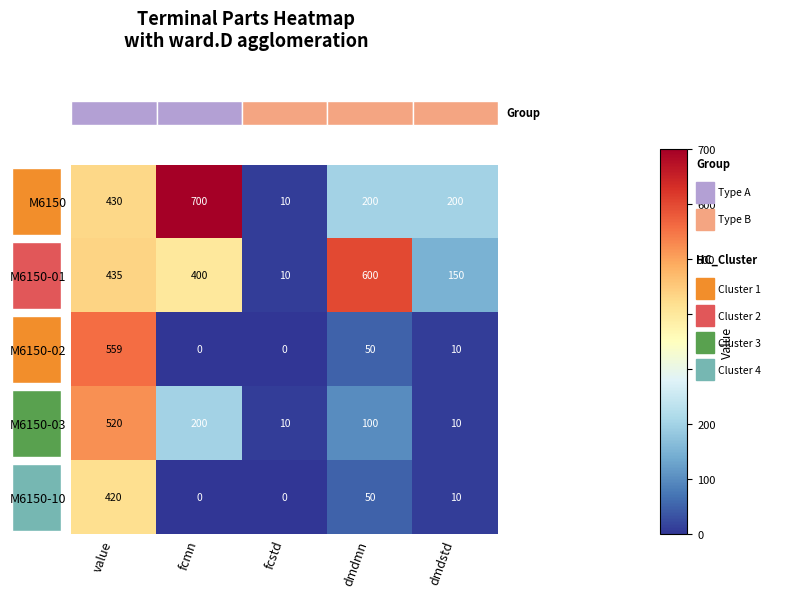

What is the maximum value for row_4?

420